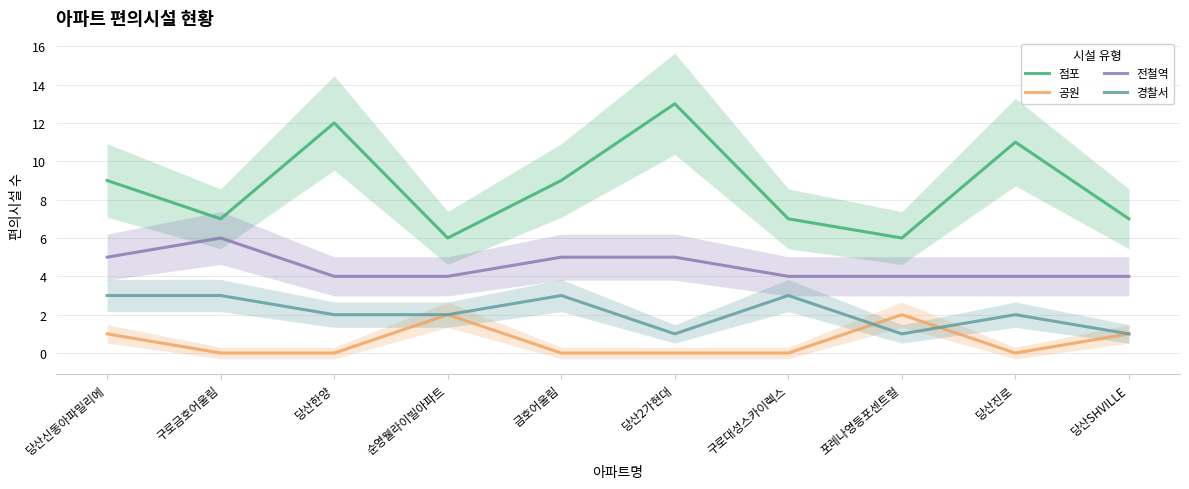

Which series has the largest total across all categories?

점포